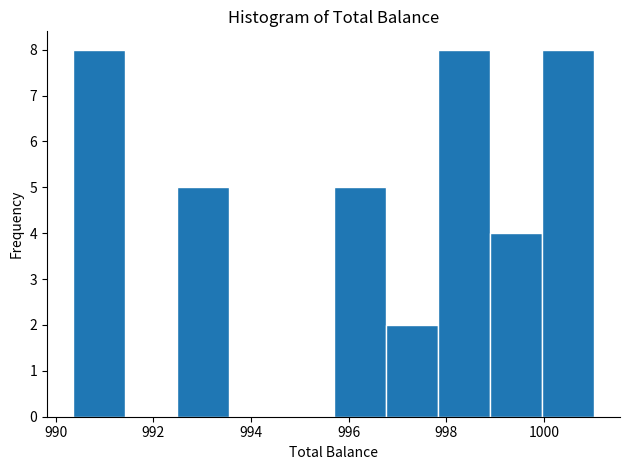

Reading left to right, transcribe this chart: for each bar, give the range it covers on the x-axis and its height. Neither the bar edges nor the heights are printed on the chart, so give them approximately, as read against the axes.

990.4 to 991.4: 8
991.4 to 992.4: 0
992.4 to 993.6: 5
993.6 to 994.6: 0
994.6 to 995.6: 0
995.6 to 996.8: 5
996.8 to 997.8: 2
997.8 to 998.8: 8
998.8 to 1000.0: 4
1000.0 to 1001.0: 8